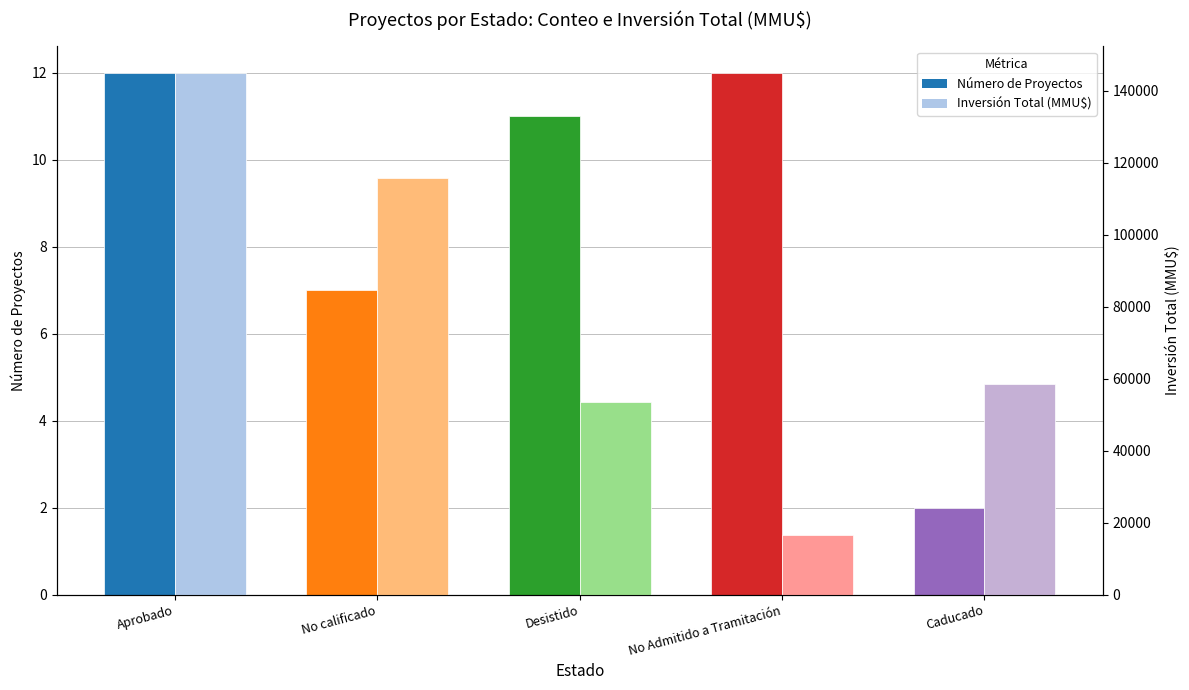

Is it true that Inversión Total (MMU$) equals 115771 at No calificado?

True